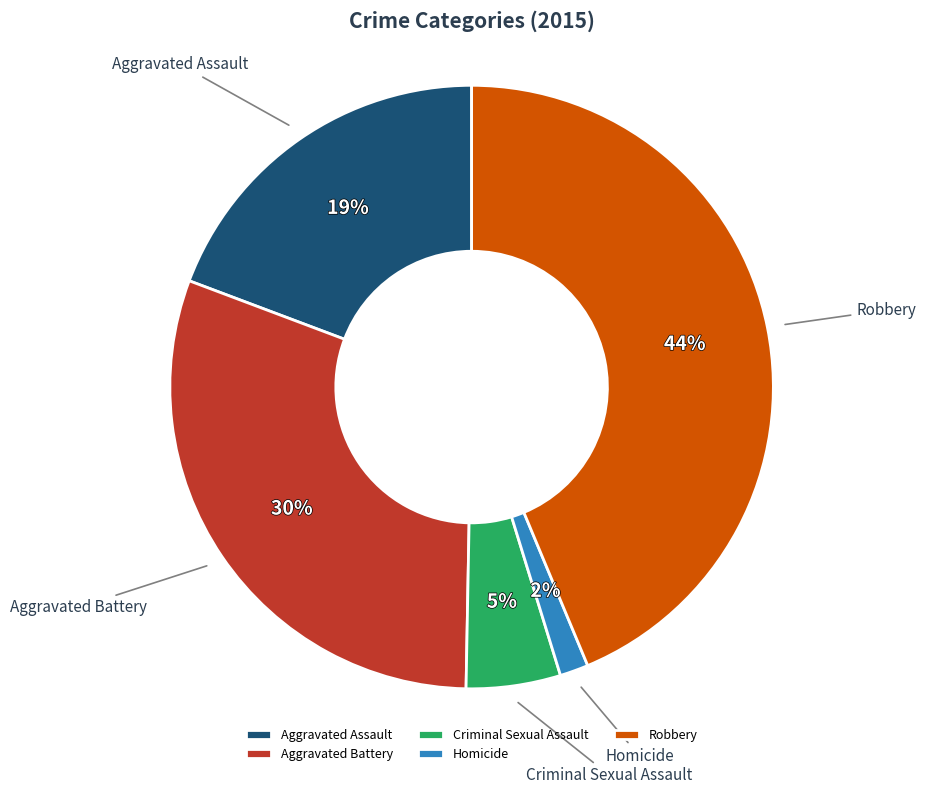

To the nearest percent, what portion does Aggravated Battery represent?

30%